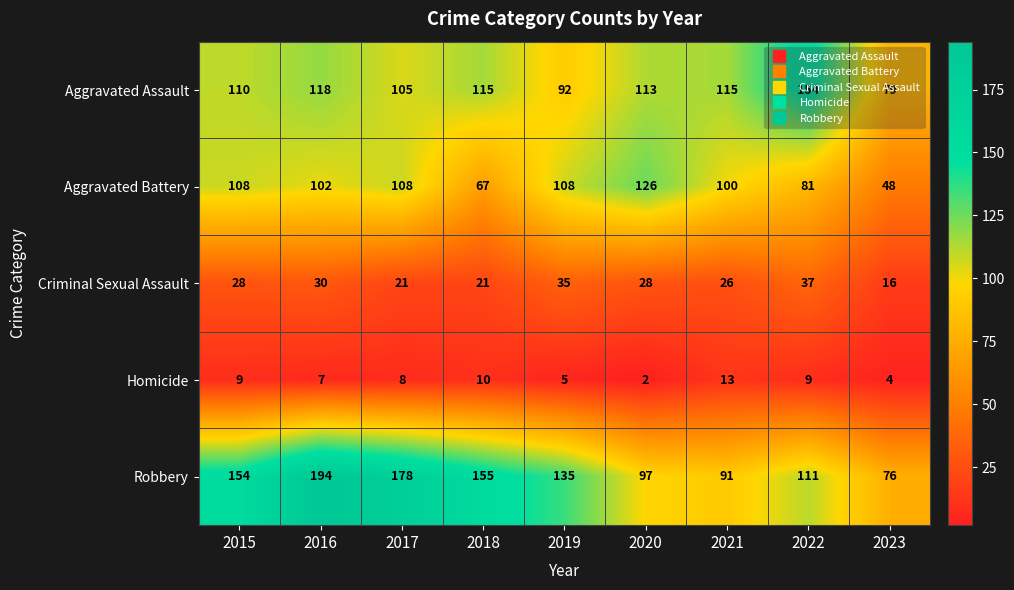

Rank the series at 2023 from lowest to highest value.

Homicide, Criminal Sexual Assault, Aggravated Battery, Robbery, Aggravated Assault